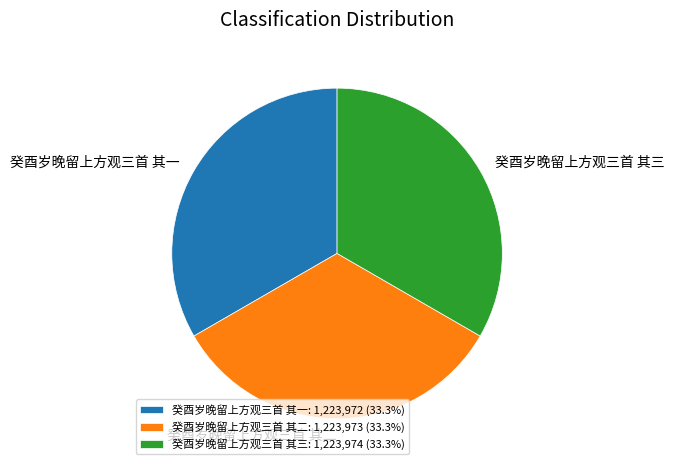

How many slices are in this pie chart?

3